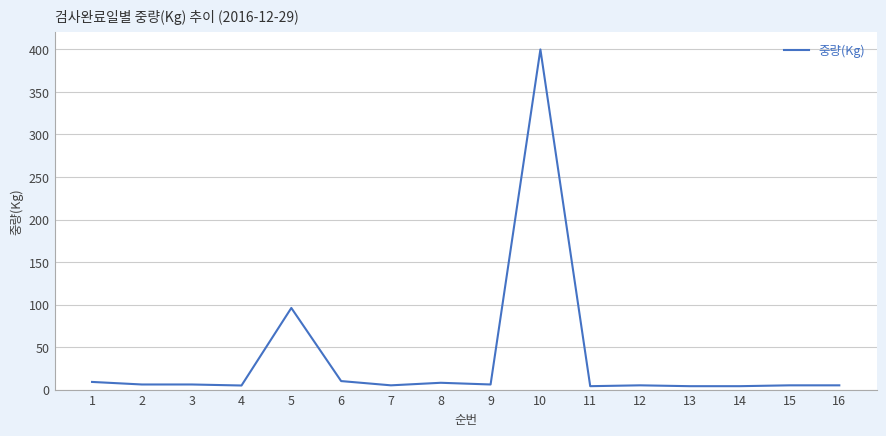

Does the chart have visible grid lines?

Yes